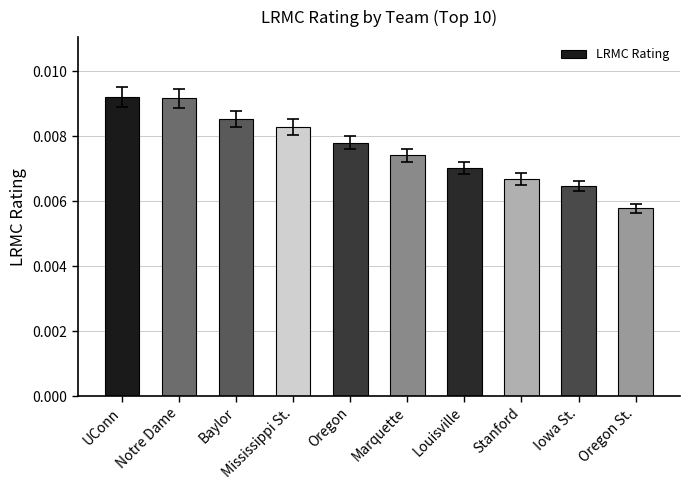

At which label is the value closest to 0?

Oregon St.